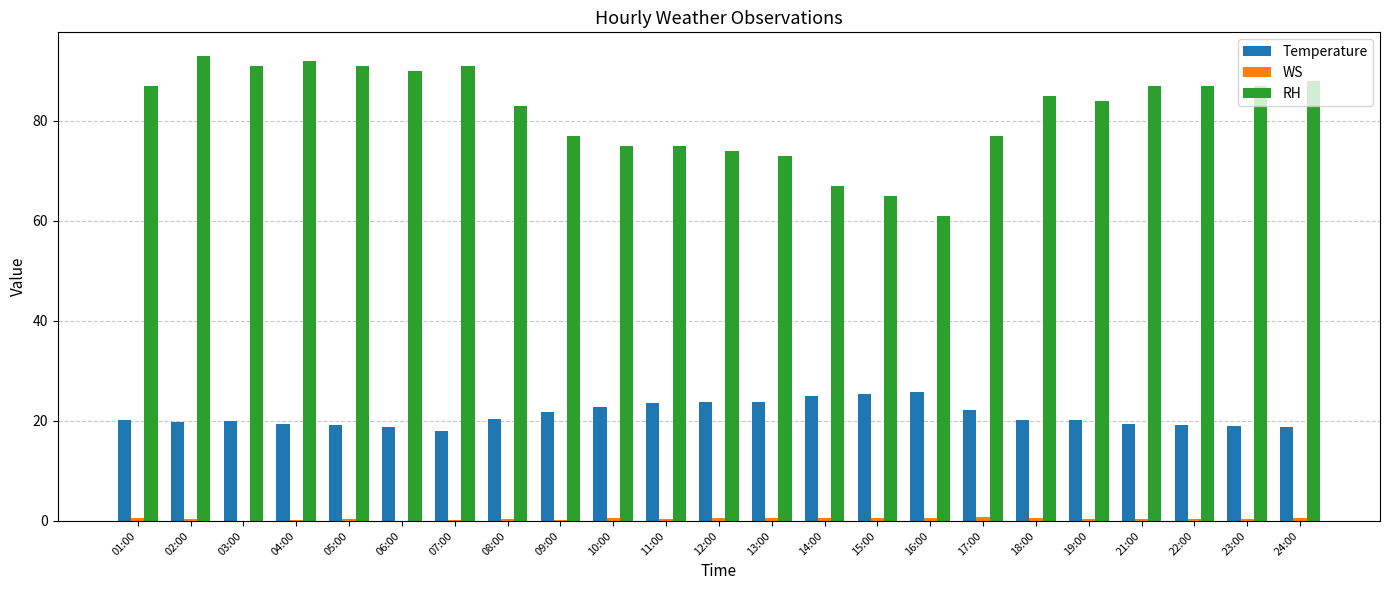

What is the highest value of the RH series?

93.0